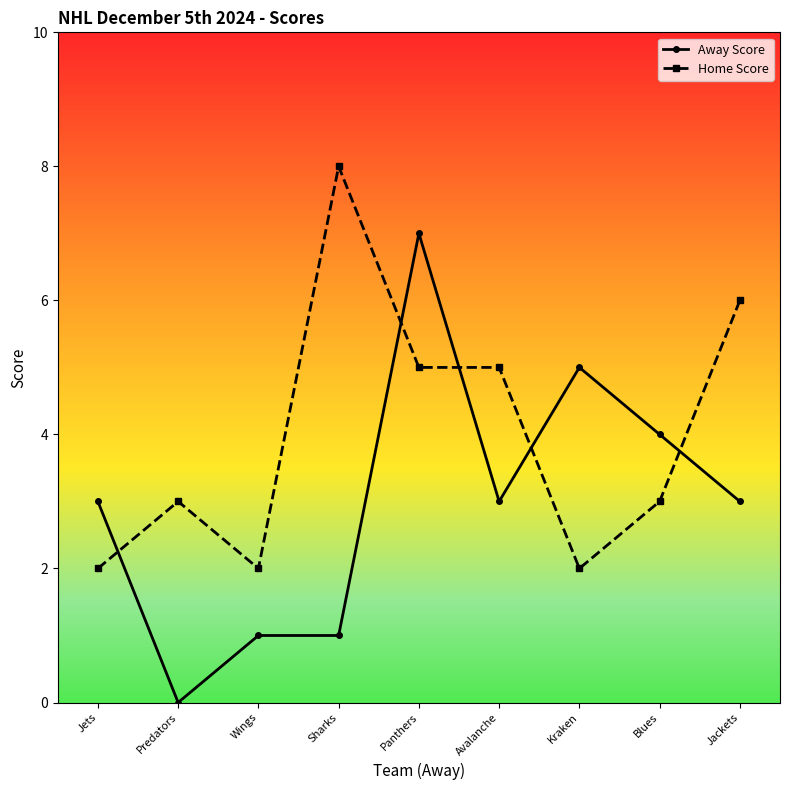

Is the value of Away Score at Panthers greater than the value of Home Score at Blues?

Yes